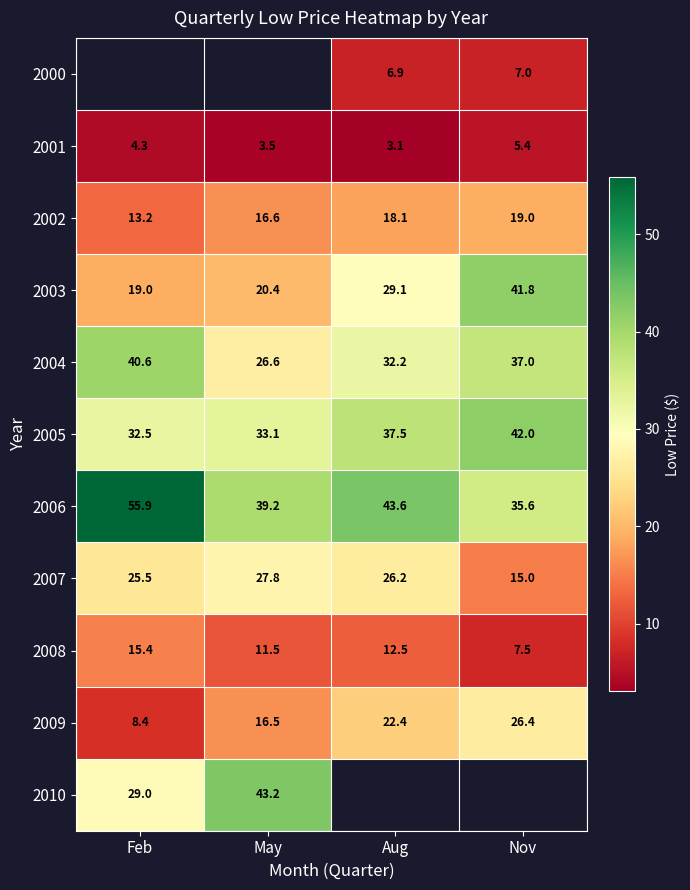

How many data points in 2007 are less than 26?

2